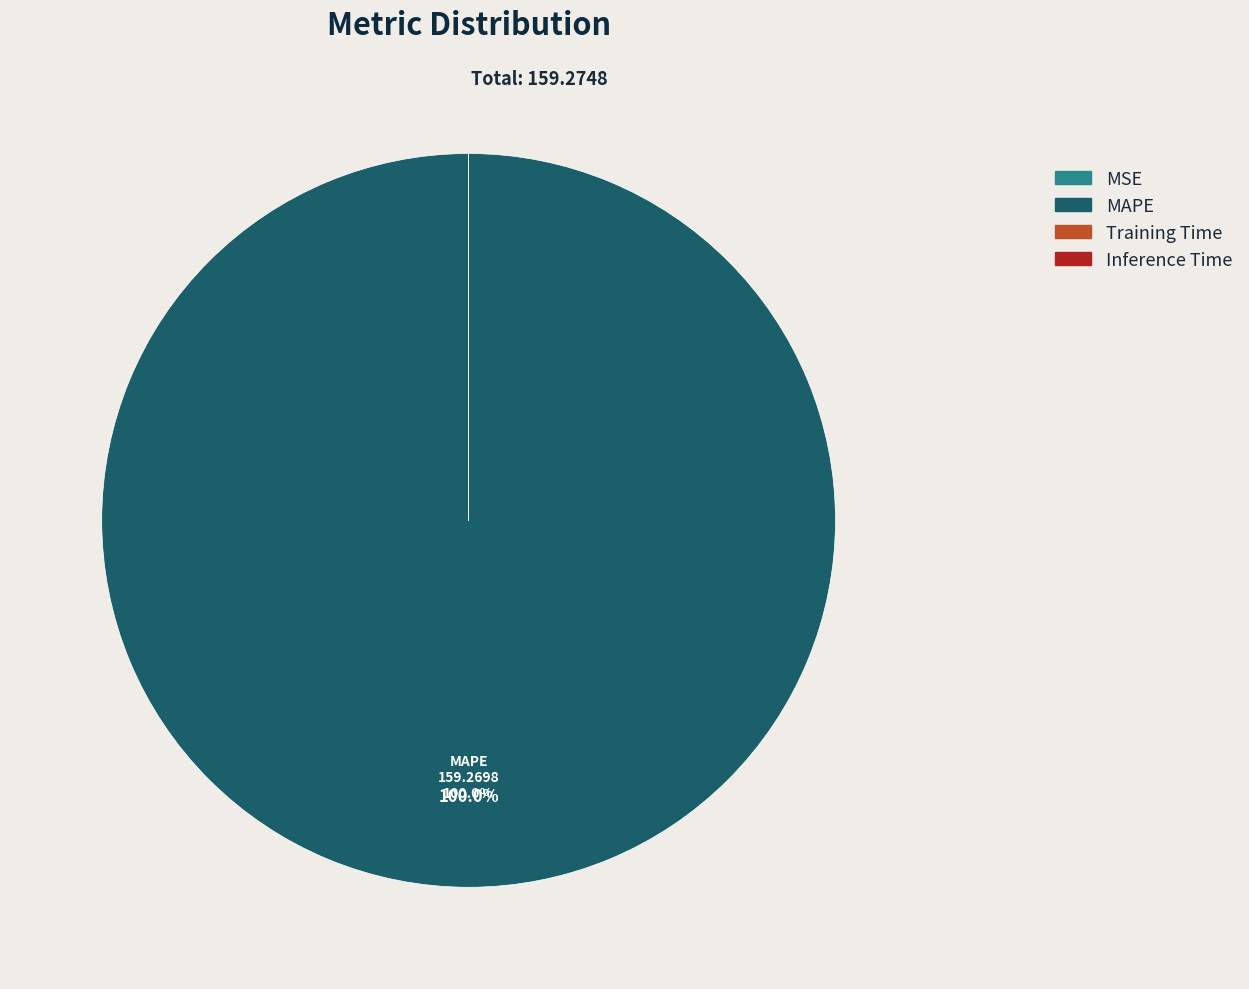

Does any single category account for the majority?

Yes